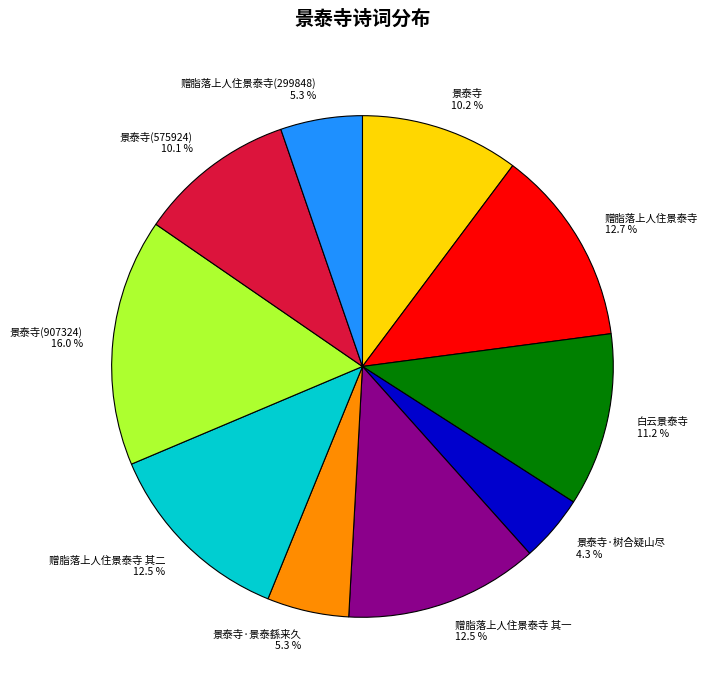

Between 景泰寺·树合疑山尽 and 景泰寺, which is larger?

景泰寺